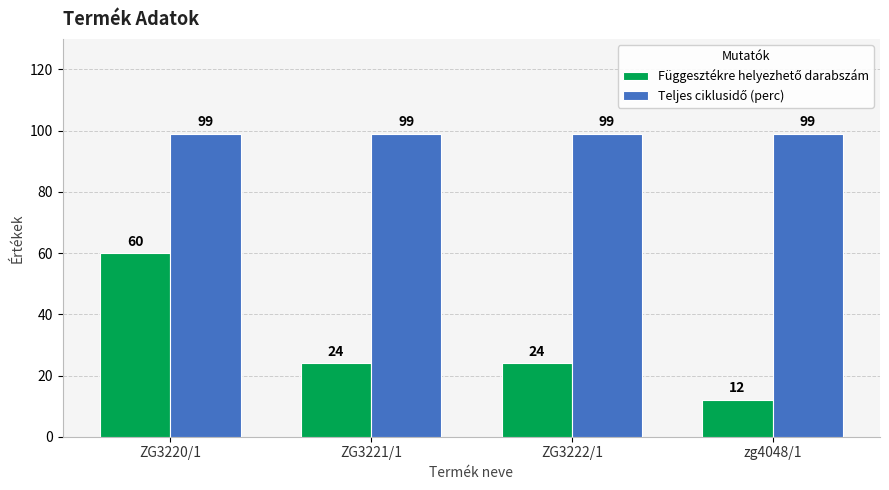

What is the spread (max minus min) of values at ZG3221/1?

75